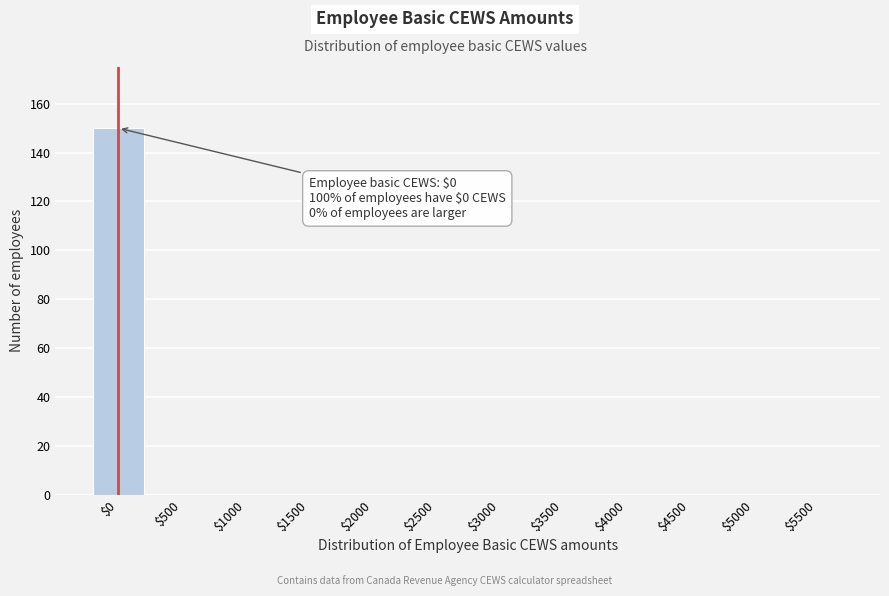

What is the sum of all values?

150